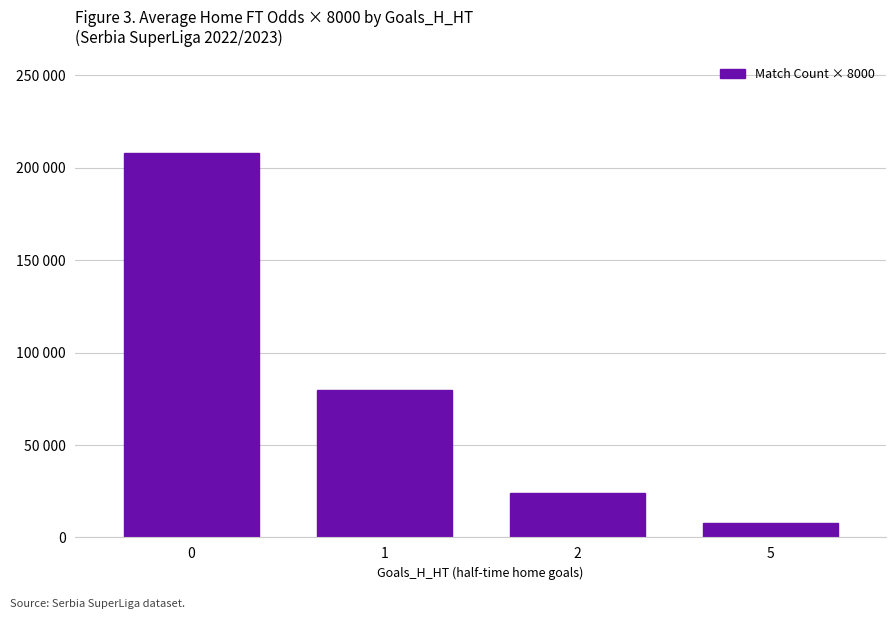

Read the value at 2, to the nearest 100.

24000